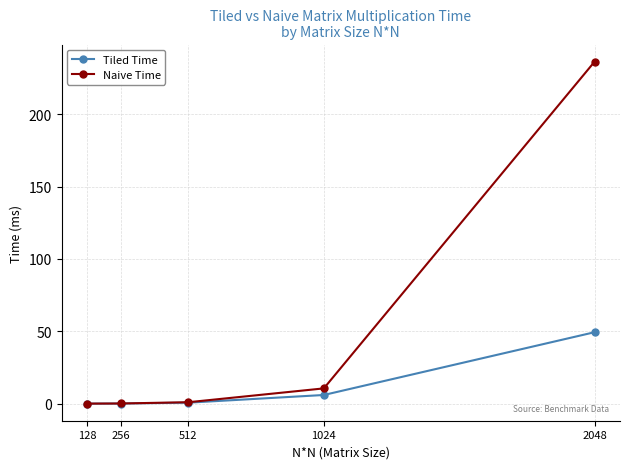

Which series has the widest spread of values?

Naive Time